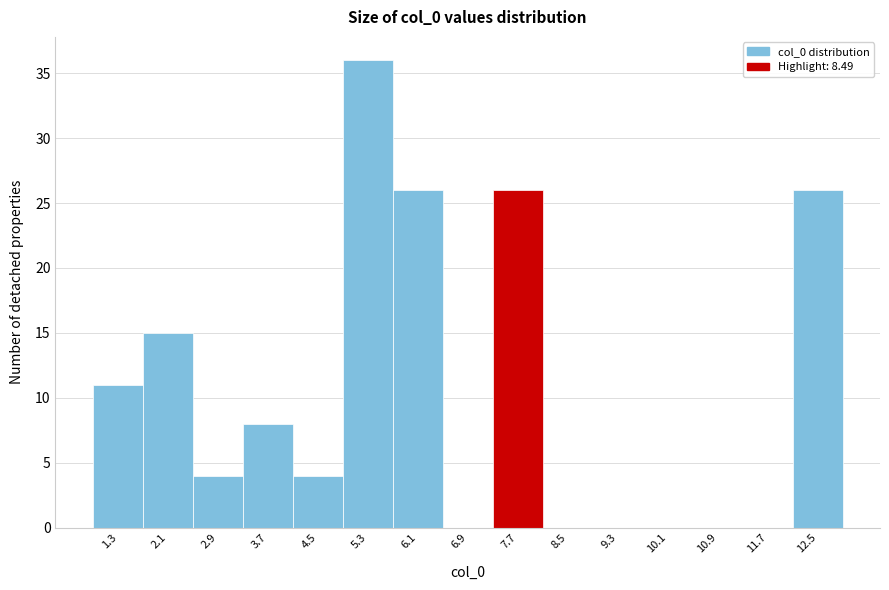

Reading left to right, list all the values displayed in this chart.

1.3=11	2.1=15	2.9=4	3.7=8	4.5=4	5.3=36	6.1=26	6.9=0	7.7=26	8.5=0	9.3=0	10.1=0	10.9=0	11.7=0	12.5=26